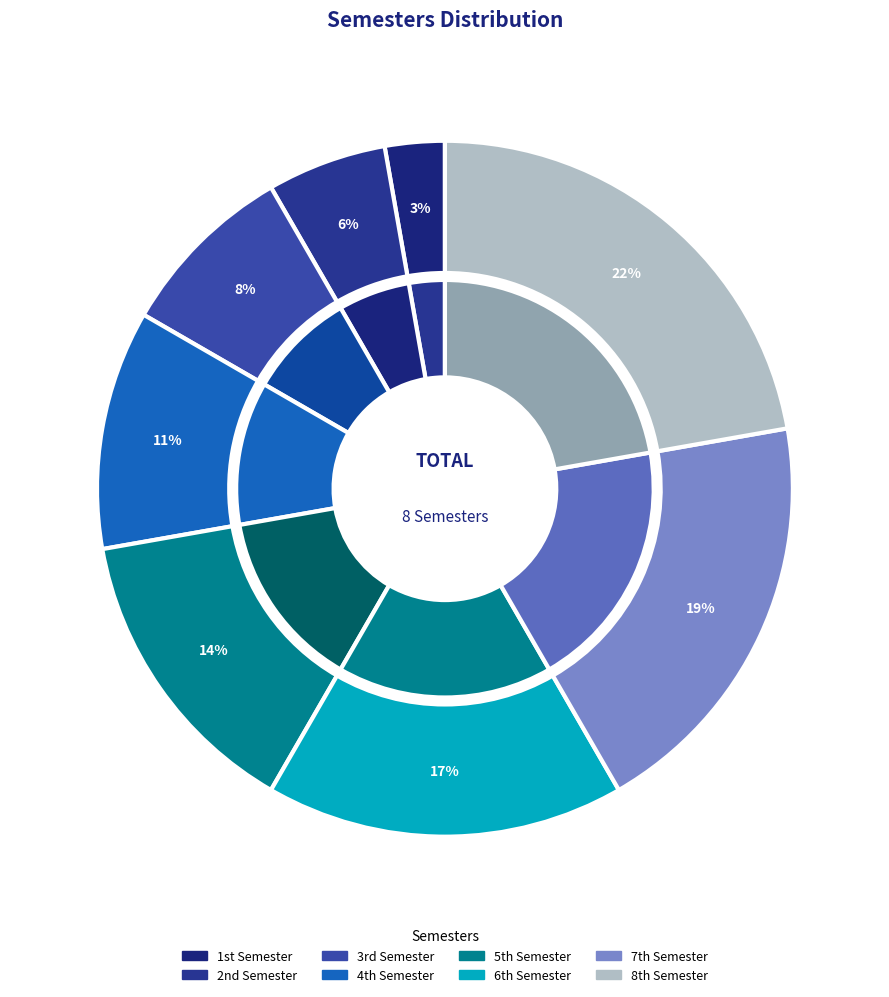

Rank the categories by value from highest to lowest.

8th Semester, 7th Semester, 6th Semester, 5th Semester, 4th Semester, 3rd Semester, 2nd Semester, 1st Semester